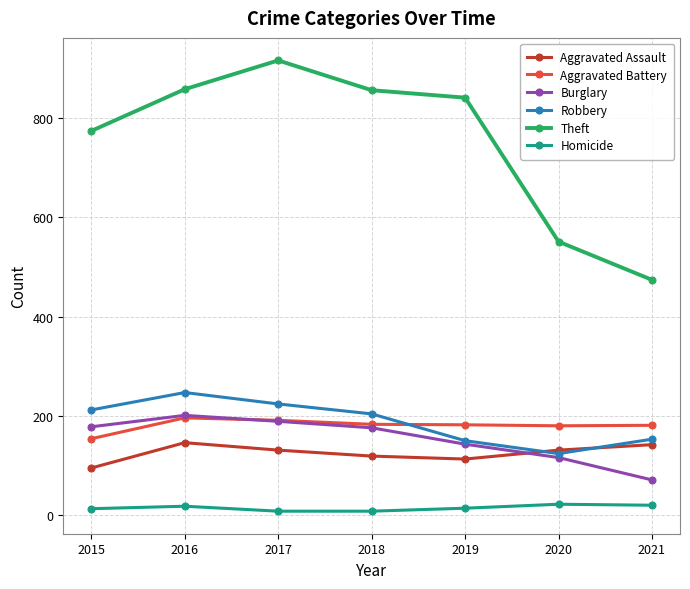

Which series has the largest range (max minus min)?

Theft